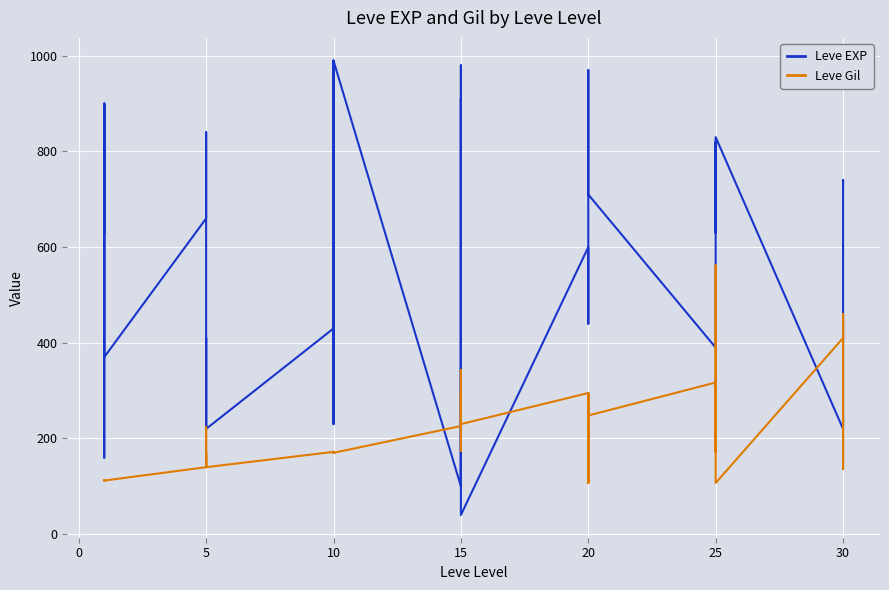

What are all the series names shown in the legend?

Leve EXP, Leve Gil